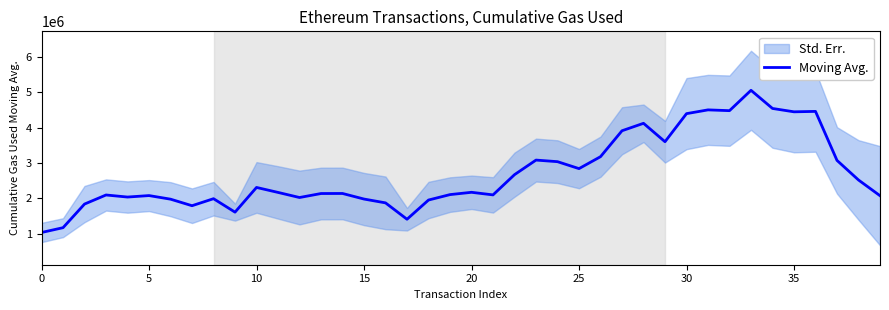

What is the greatest value displayed?

5058144.0